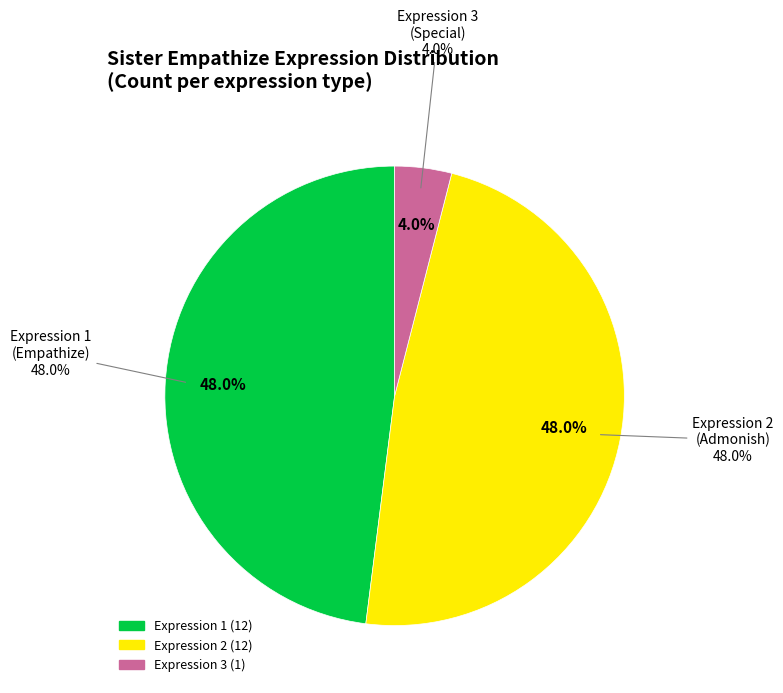

Which slice is the largest?

1